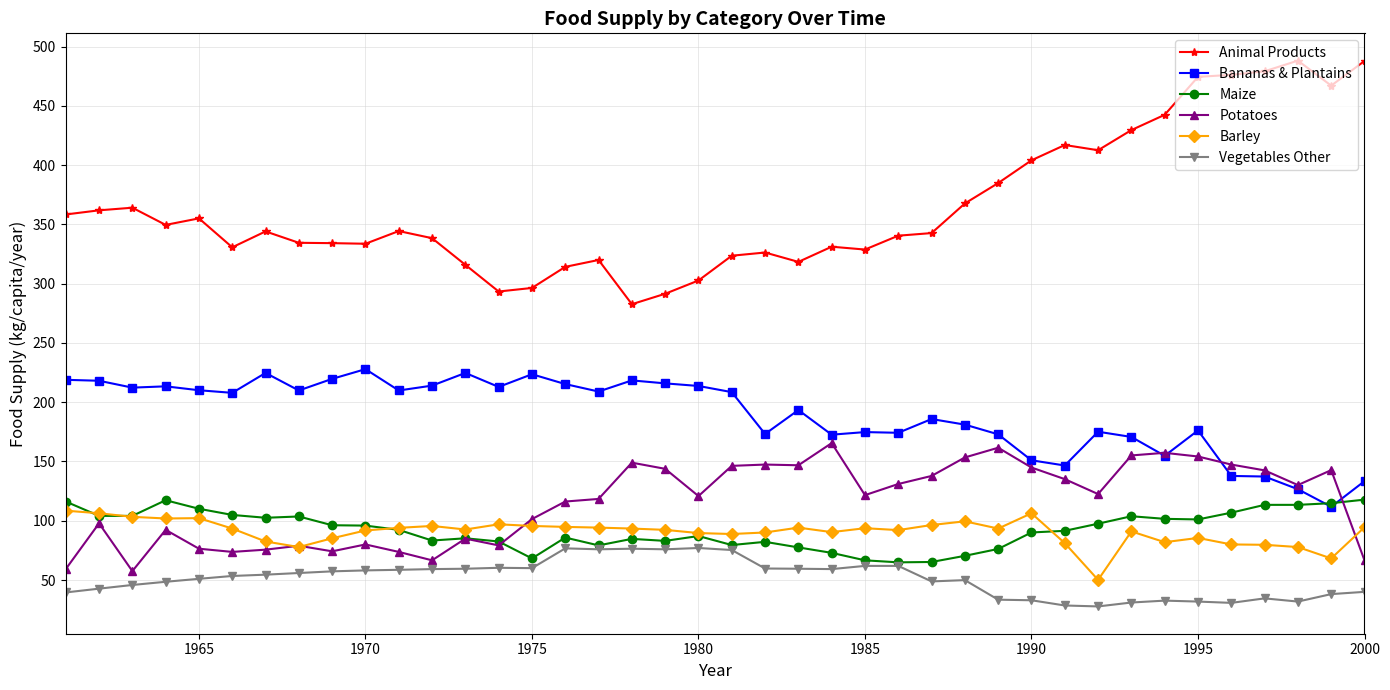

What is the lowest value of the Animal Products series?

282.7